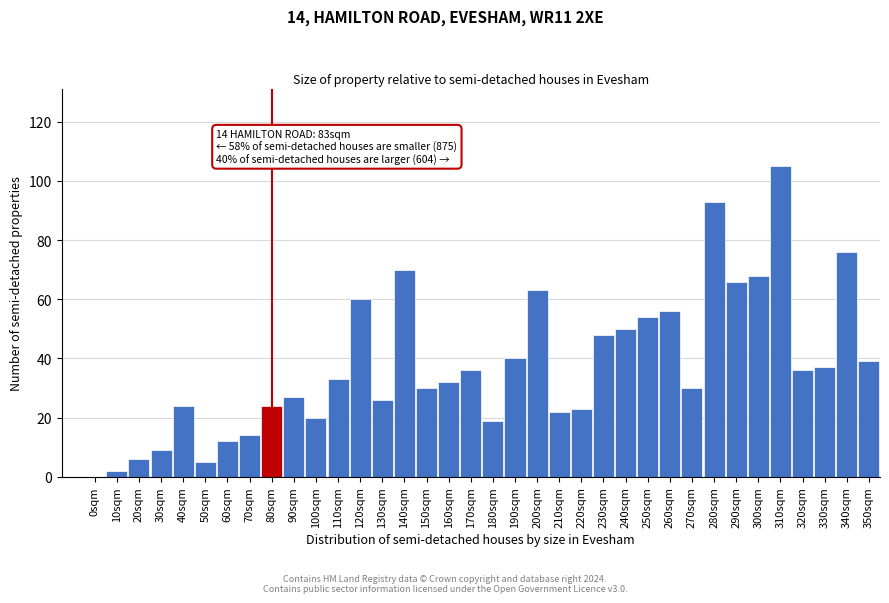

What is the sum of all values?

1355